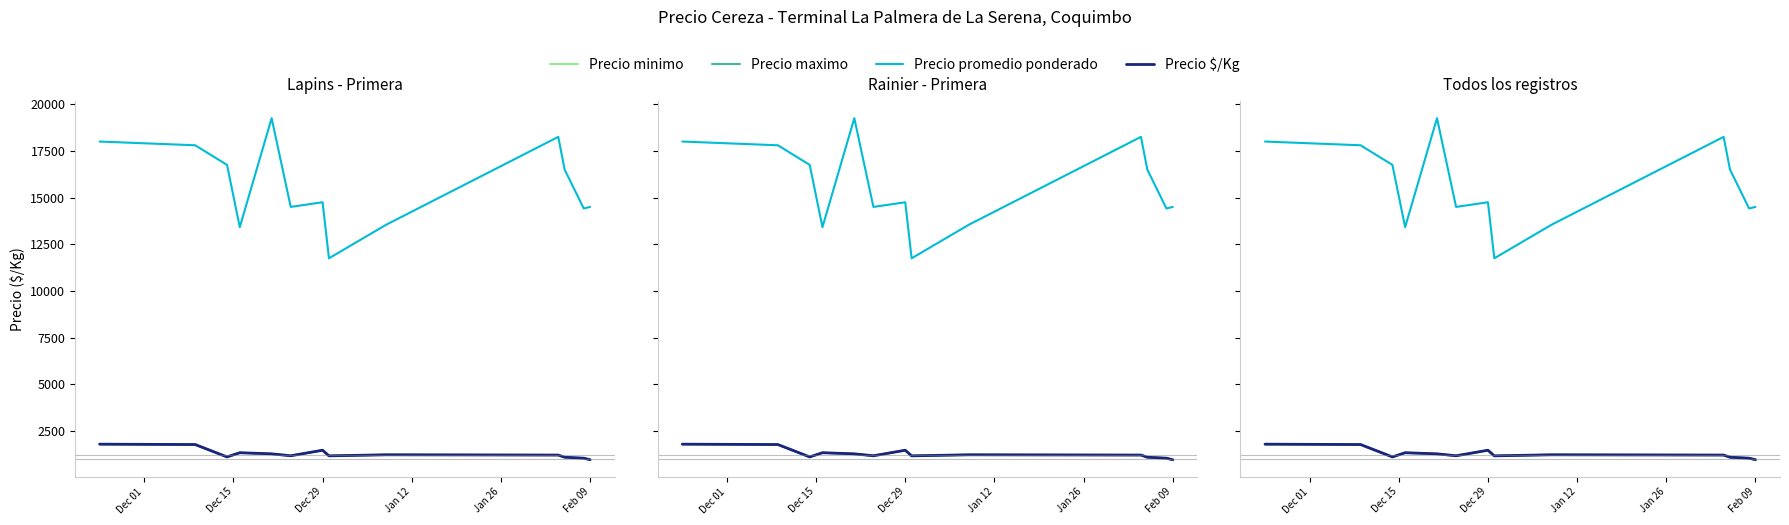

True or false: Precio $/Kg and Precio promedio ponderado cross at least once.

False